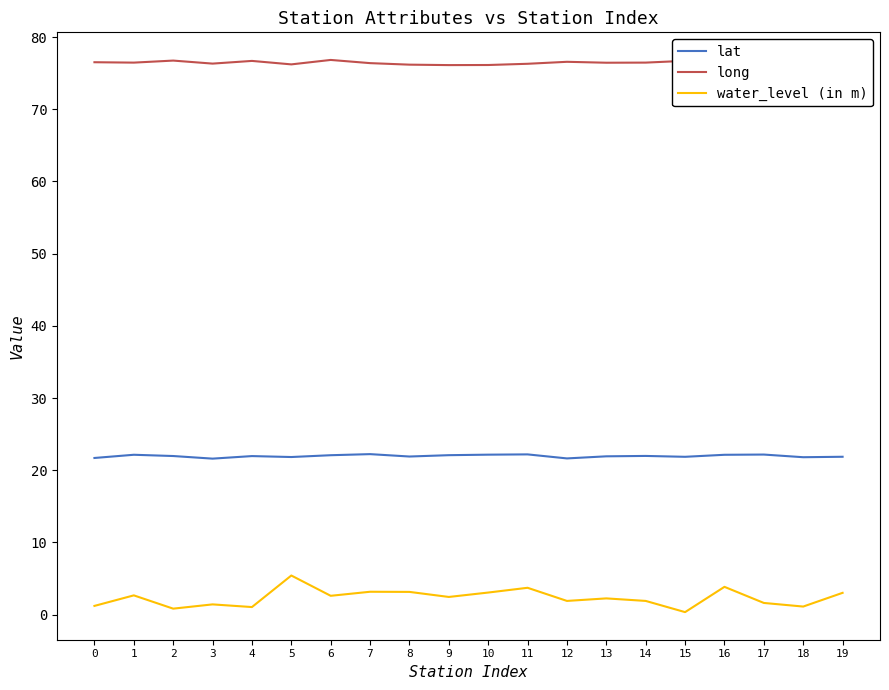

What is the average value of the water_level (in m) series?

2.3